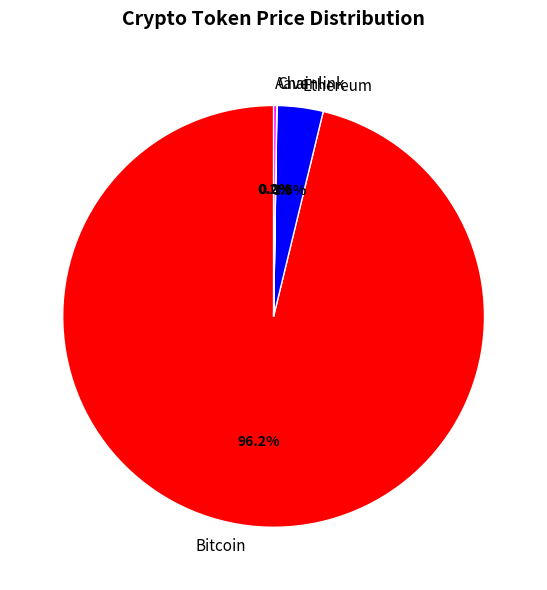

What is the largest slice in the pie chart?

Bitcoin